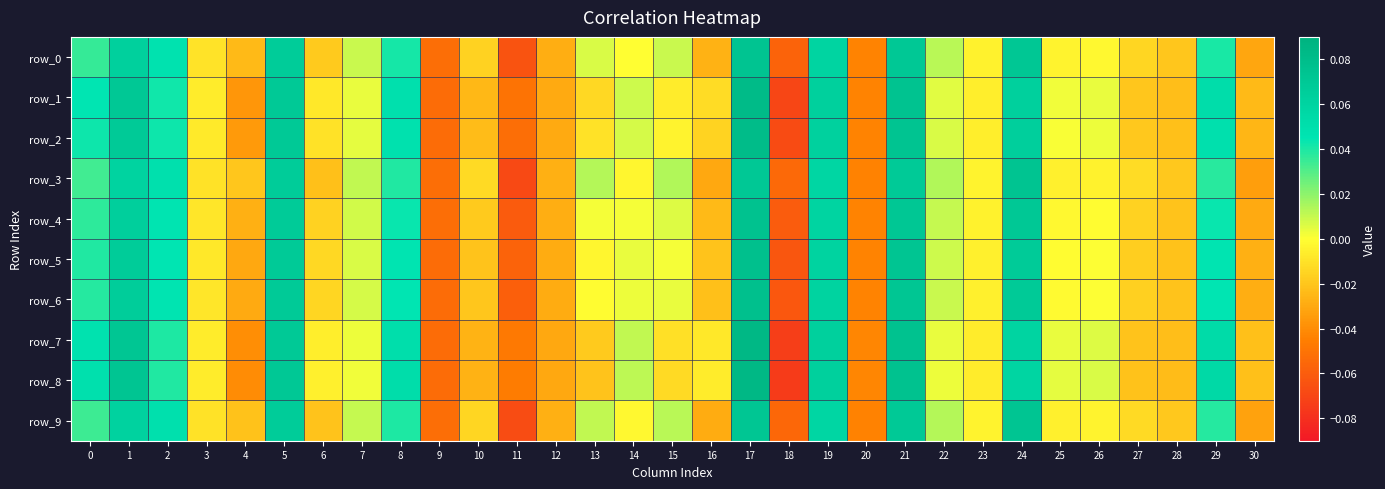

How many distinct data groups are displayed?

10